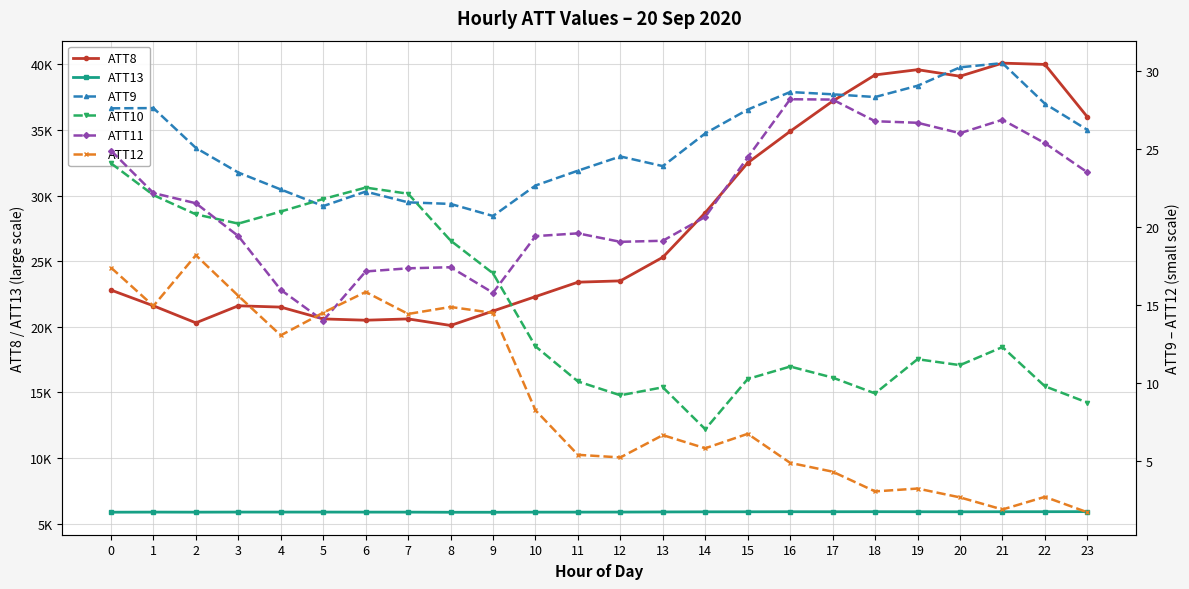

In ATT11, how many points are higher than both neighbors (excluding endpoints)?

4